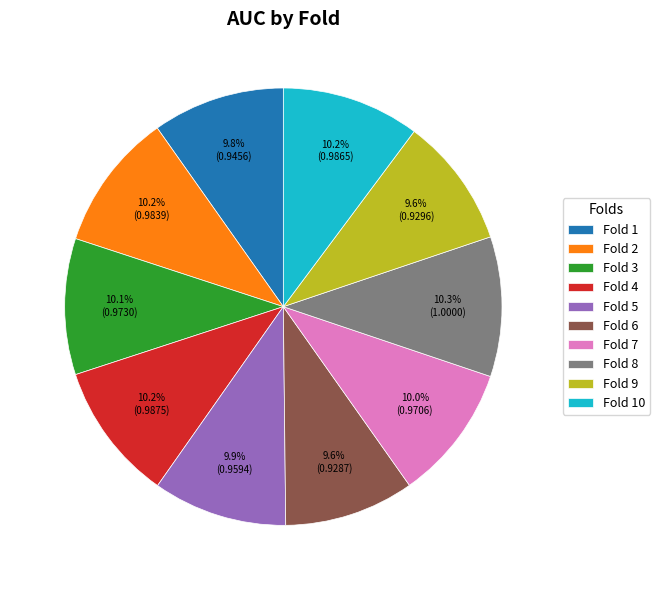

To the nearest percent, what percentage of the pie is Fold 10?

10%